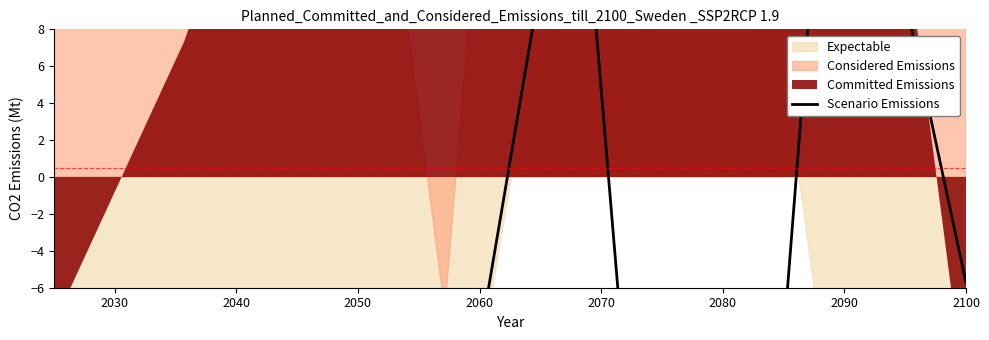

How many values are below -19?

5